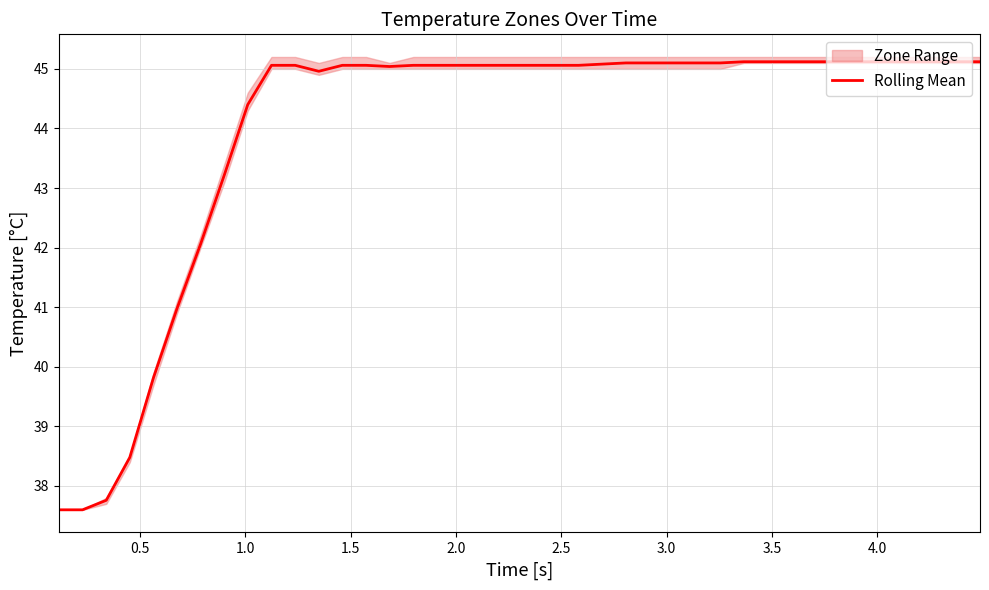

What is the difference between the maximum and second lowest values?

7.5